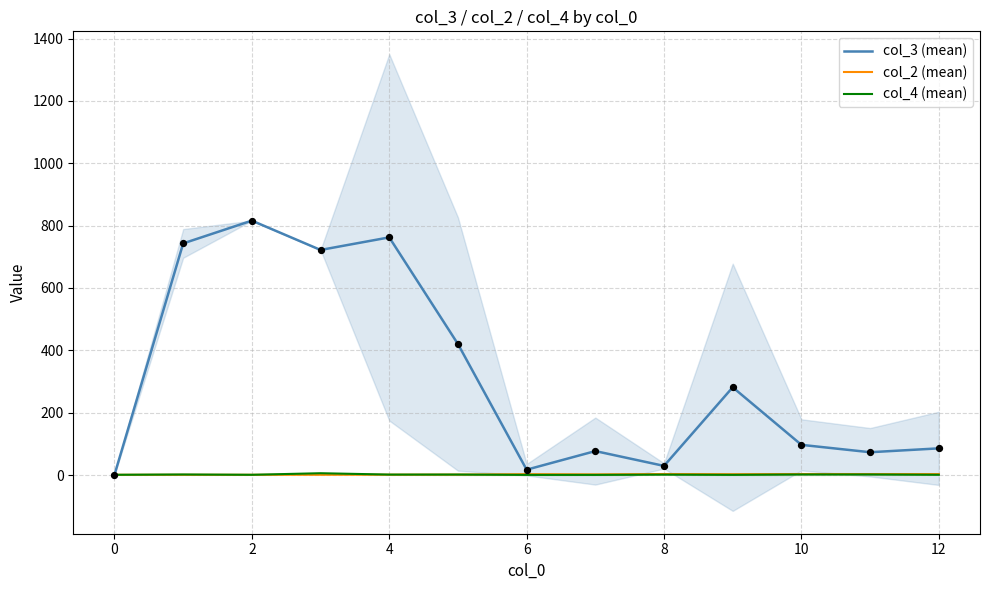

What is the maximum value for col_3 (mean)?

816.0